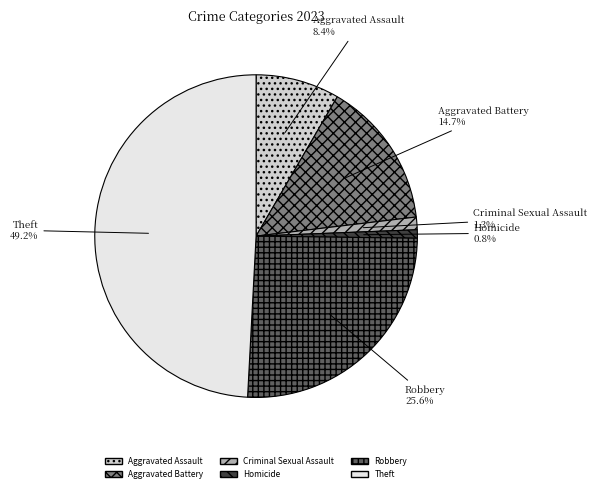

What is the largest slice in the pie chart?

Theft